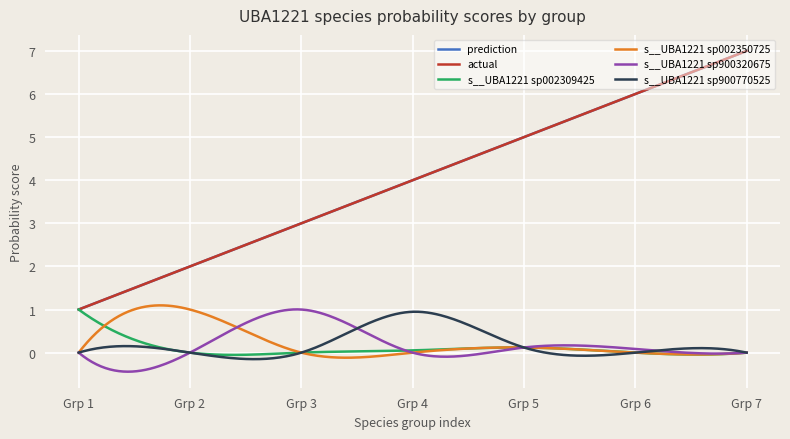

After their last crossing, which series has the higher values: s__UBA1221 sp900320675 or s__UBA1221 sp900770525?

s__UBA1221 sp900770525